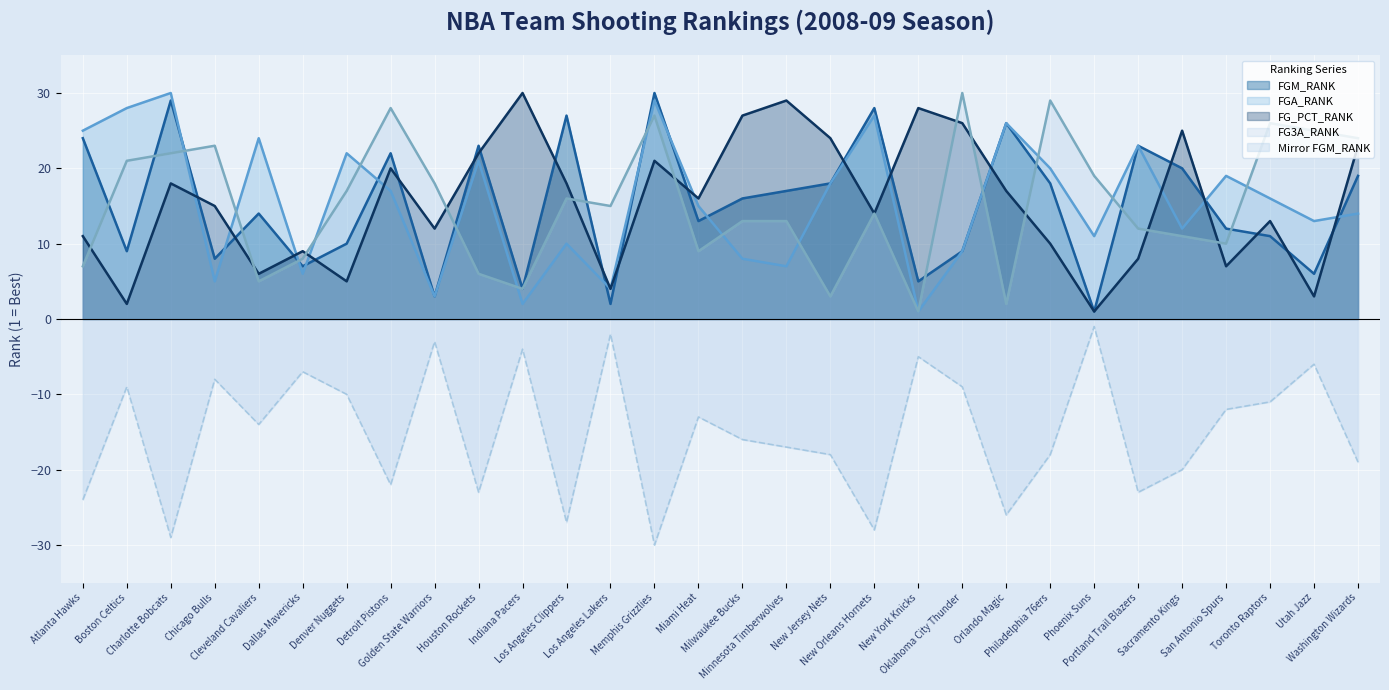

At which category does FGA_RANK reach its first local valley?

Chicago Bulls